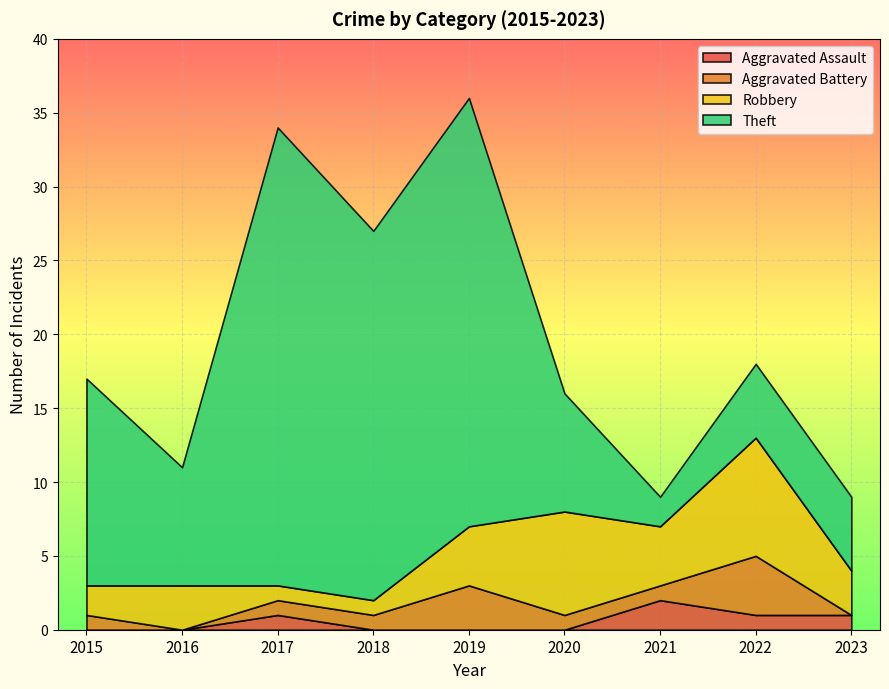

How many values in the Robbery series are below 3?

3